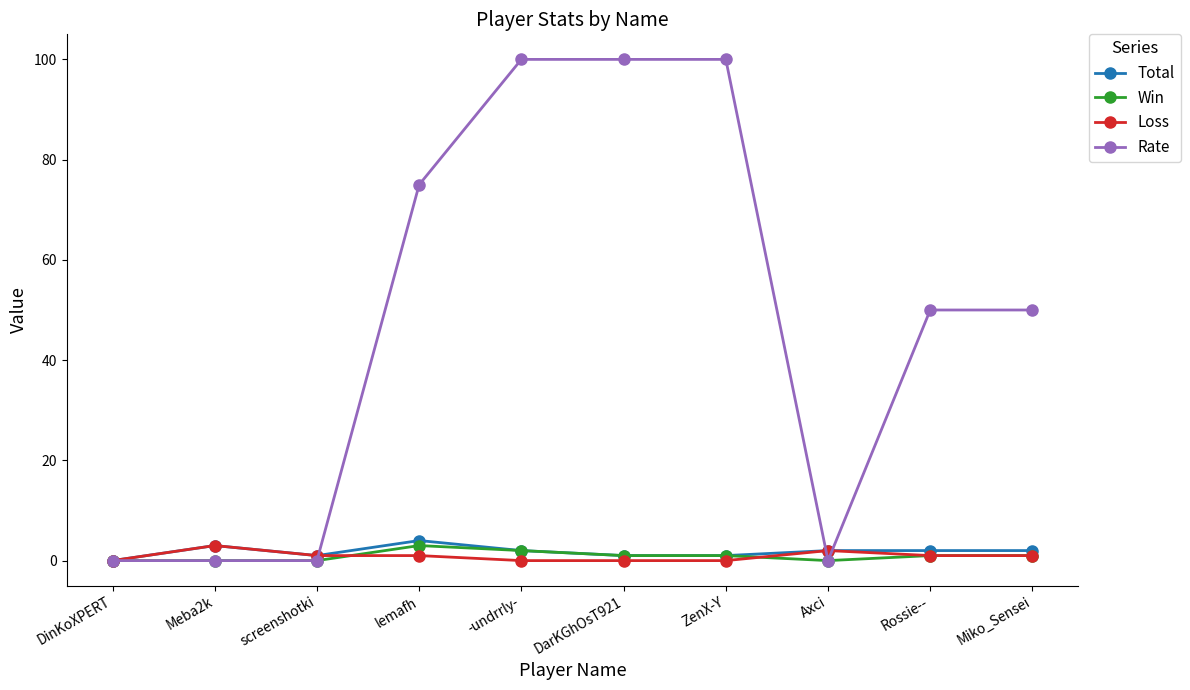

Is it true that Rate equals 36 at ZenX-Y?

False